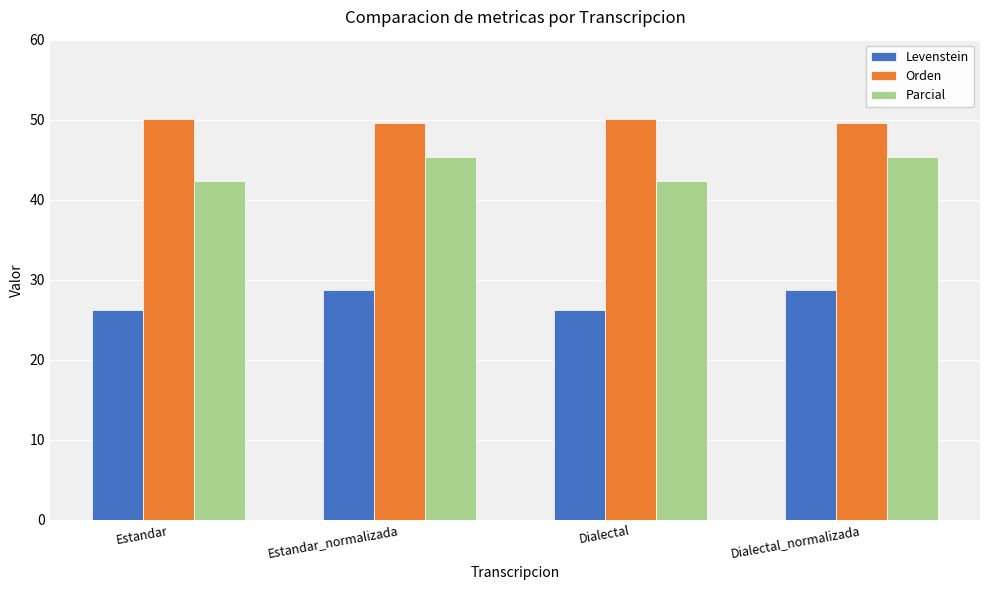

How many bars are there in total?

12